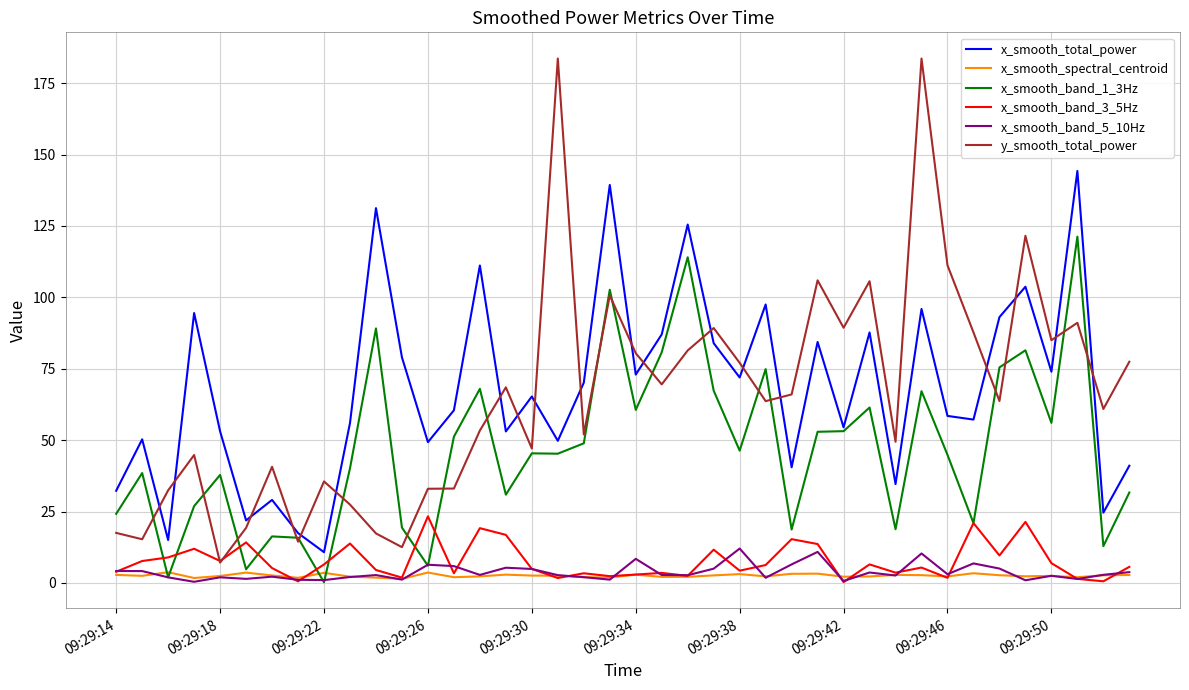

What is the highest value of the x_smooth_band_3_5Hz series?

23.3